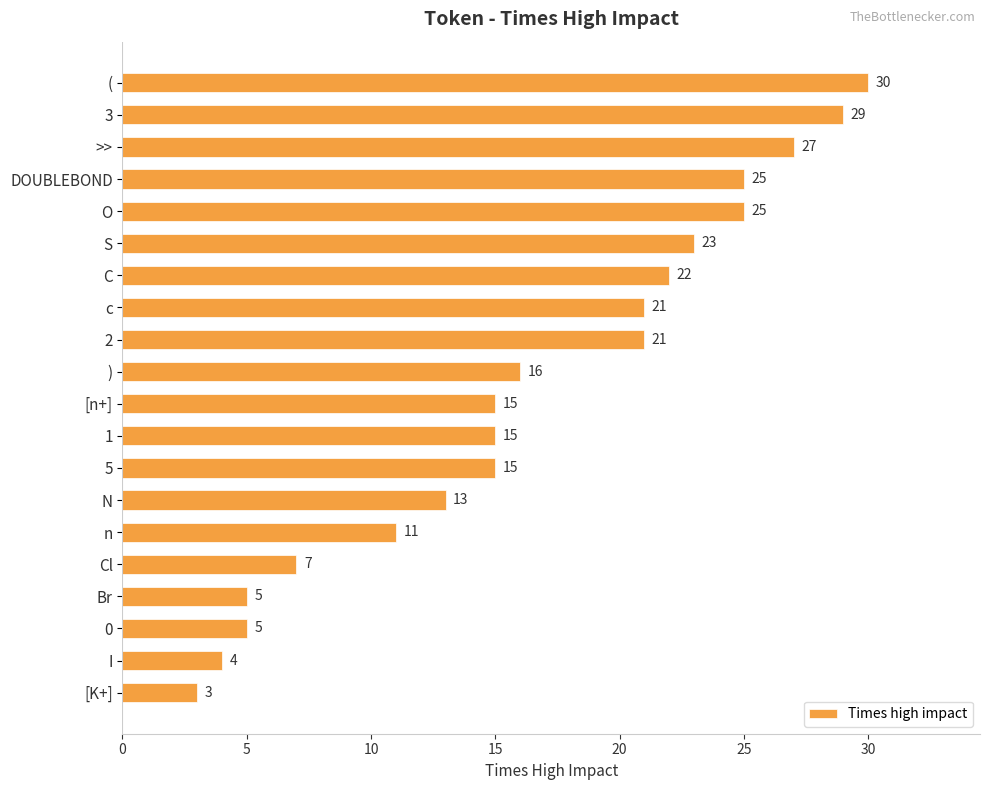

How many bars are there in total?

20